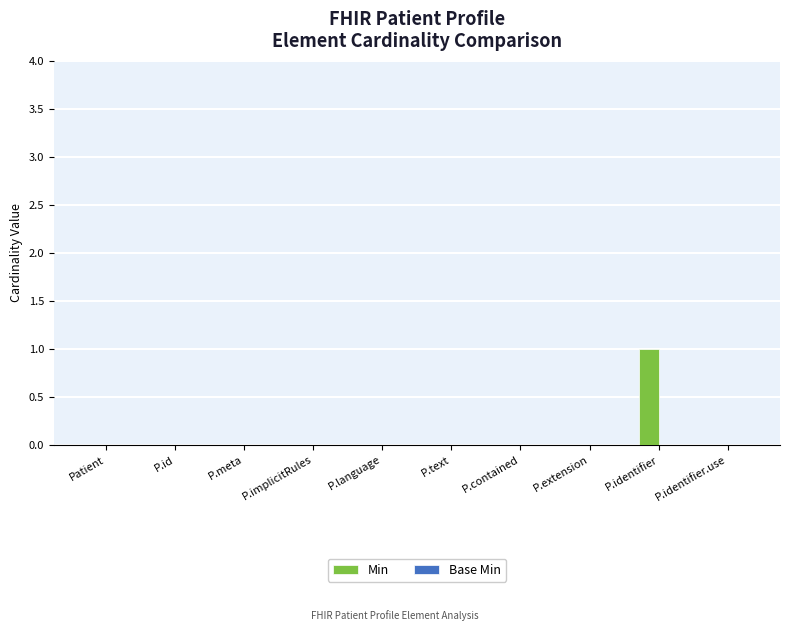

Which has a higher value, P.identifier or P.implicitRules?

P.identifier